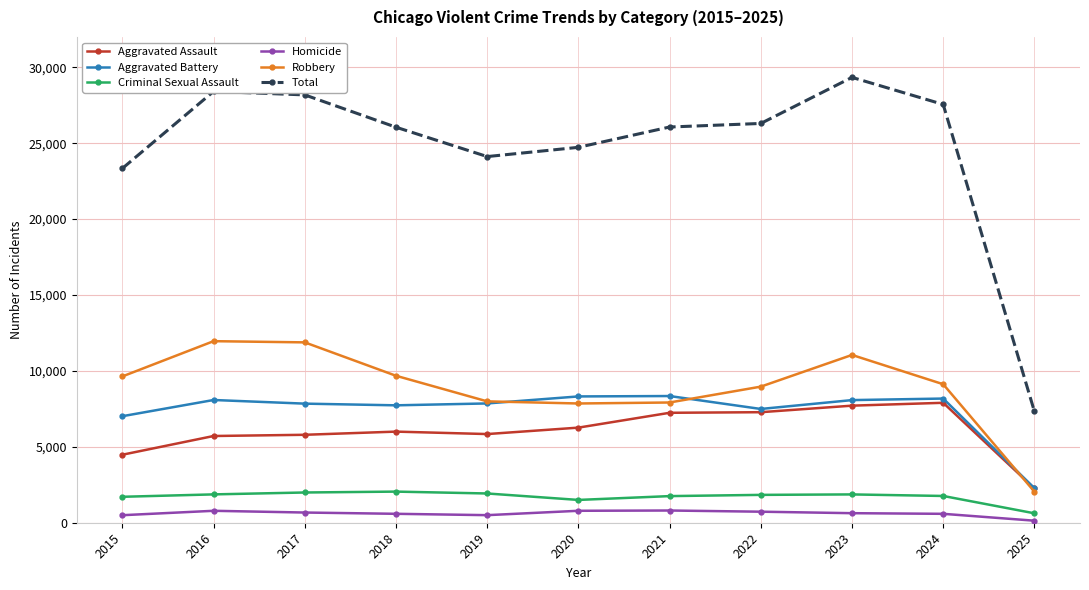

What is the minimum value for Homicide?

134